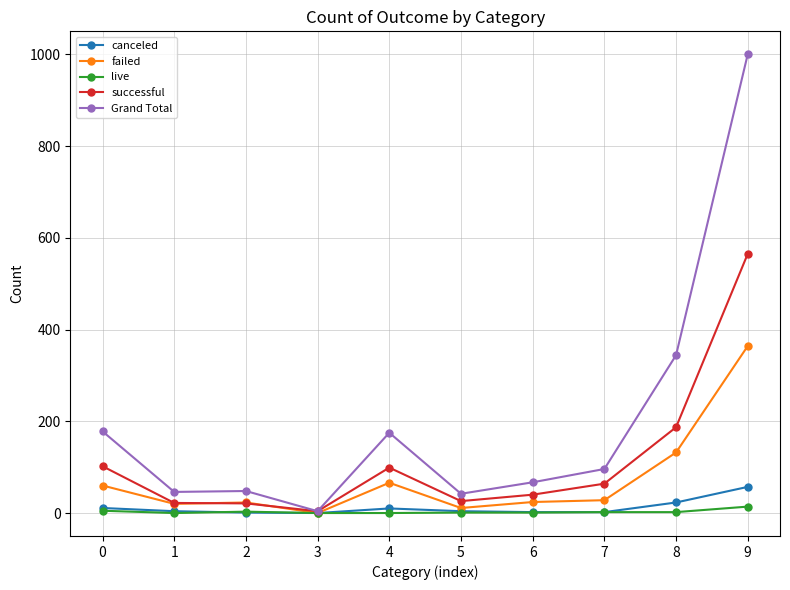

Which series has the largest range (max minus min)?

Grand Total